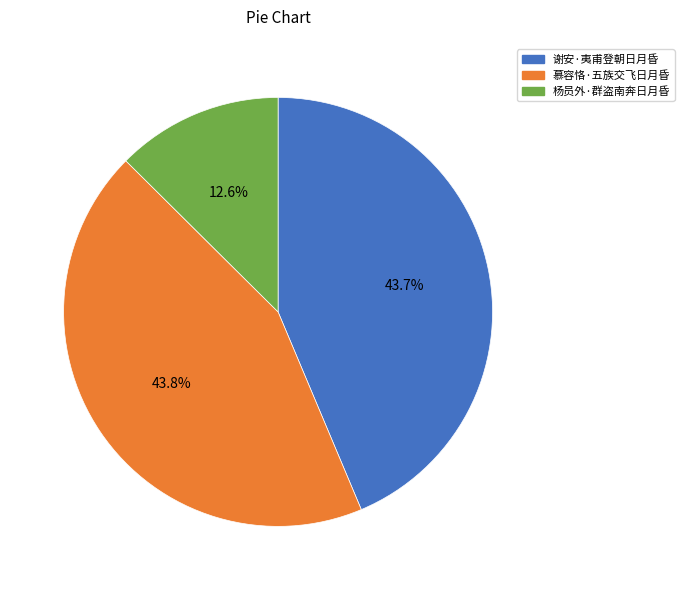

What percentage is the 杨员外·群盗南奔日月昏 slice, to the nearest percent?

13%